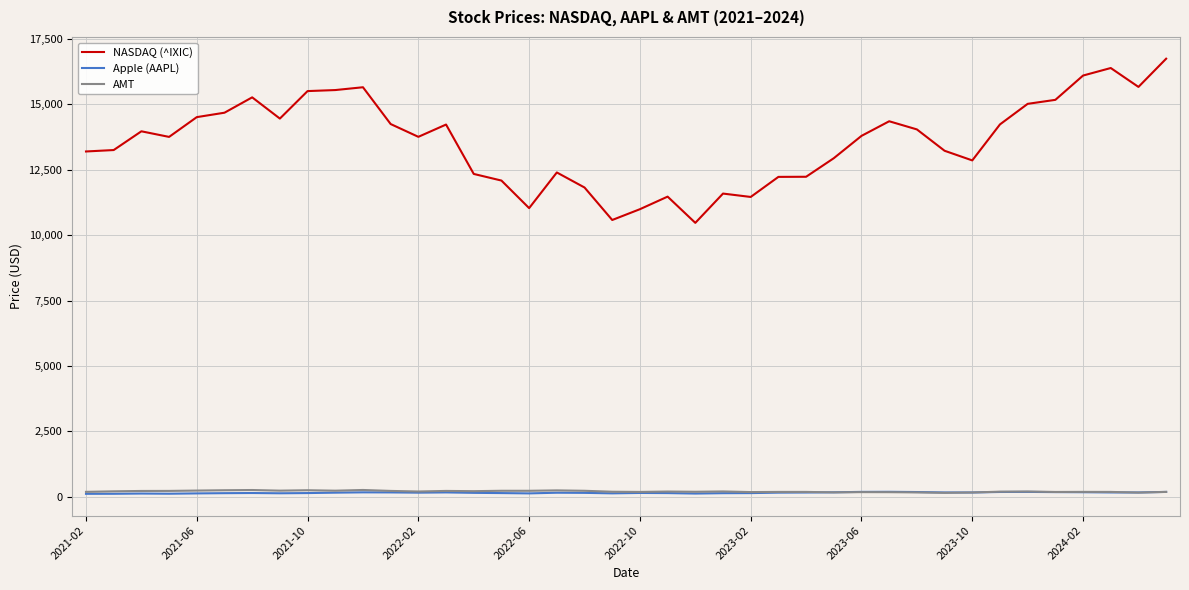

What are all the series names shown in the legend?

NASDAQ (^IXIC), Apple (AAPL), AMT